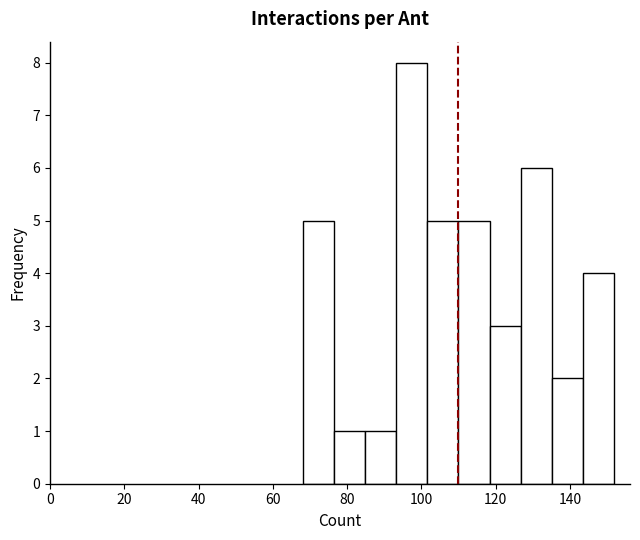

How tall is the bar that spans 118.4 to 126.8 on the x-axis? Neither the bar edges nor the heights are printed on the chart, so give them approximately, as read against the axes.

3